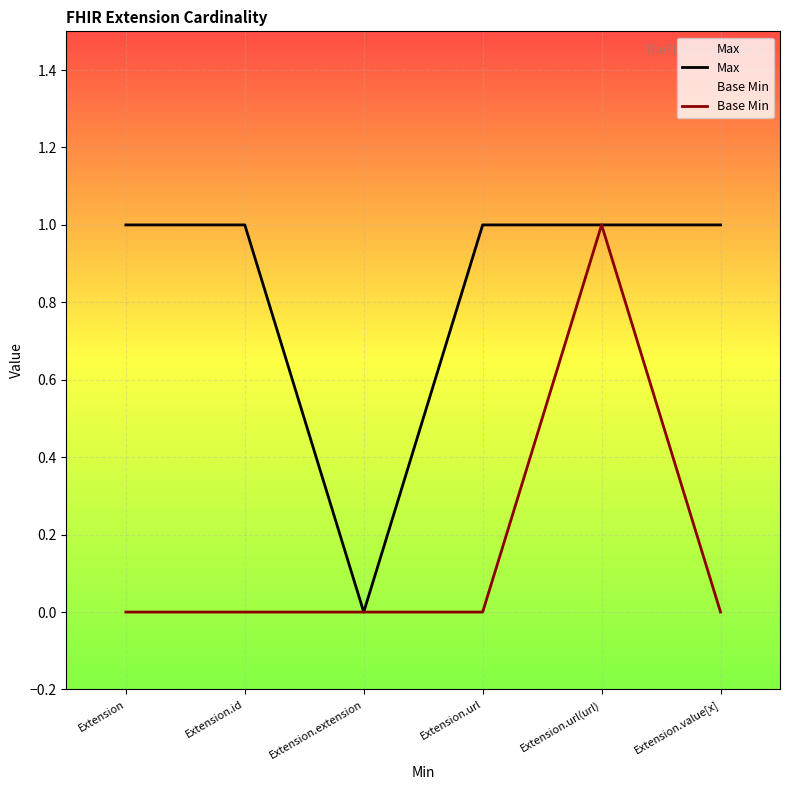

True or false: Max and Base Min intersect in this chart.

False